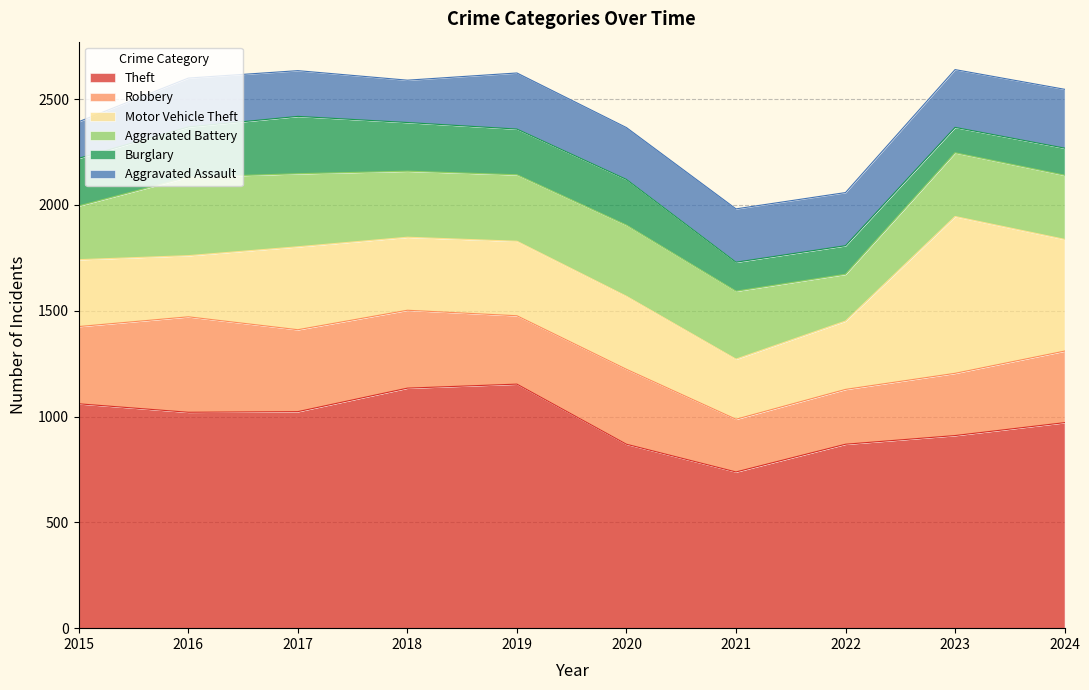

What is the total value across all series at 2019?

2623